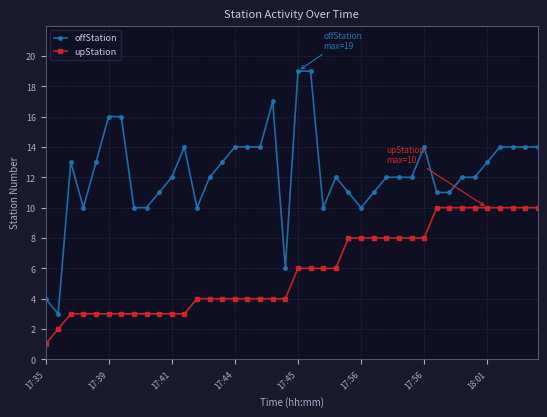

What is the highest value of the upStation series?

10